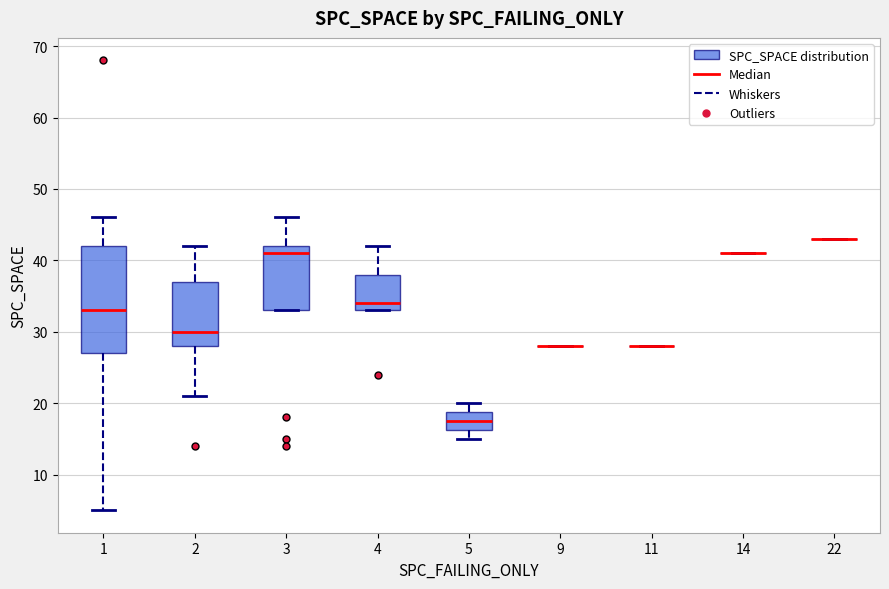

Reading left to right, transcribe this box plot: for each box, give where its median line is, the range the box spans, and where its two whiskers end, as read against the y-axis. The values are not printed on the chart, so give them approximately, as read against the axis.

1: median 33, box 27 to 42, whiskers 5 to 46
2: median 30, box 28 to 37, whiskers 21 to 42
3: median 41, box 33 to 42, whiskers 33 to 46
4: median 34, box 33 to 38, whiskers 33 to 42
5: median 18, box 16 to 19, whiskers 15 to 20
9: box collapsed to a line at 28, whiskers 28 to 28
11: box collapsed to a line at 28, whiskers 28 to 28
14: box collapsed to a line at 41, whiskers 41 to 41
22: box collapsed to a line at 43, whiskers 43 to 43